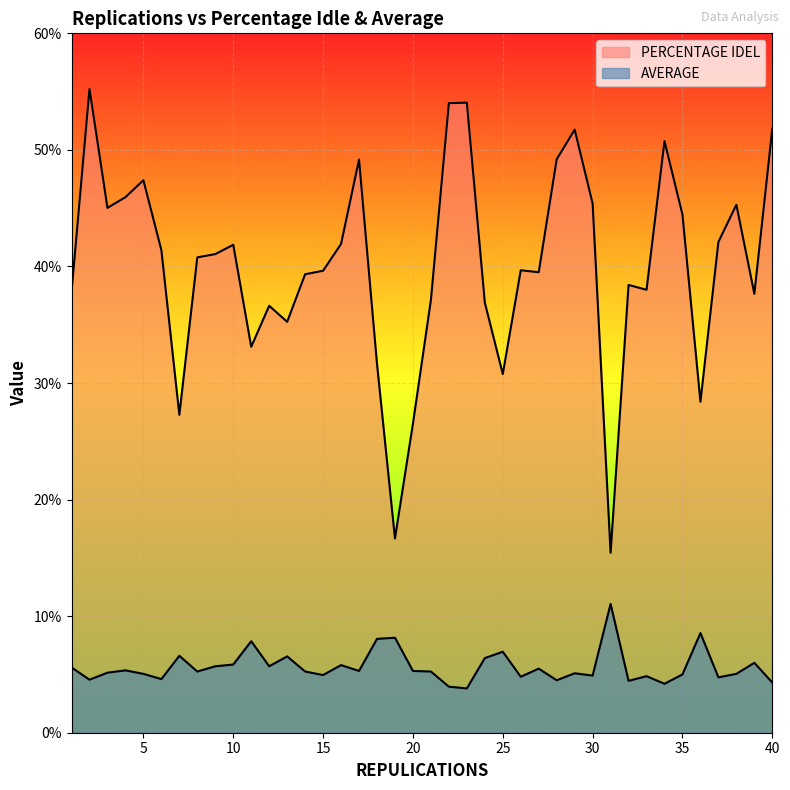

What is the difference between the highest and lowest values at 7?

20.7